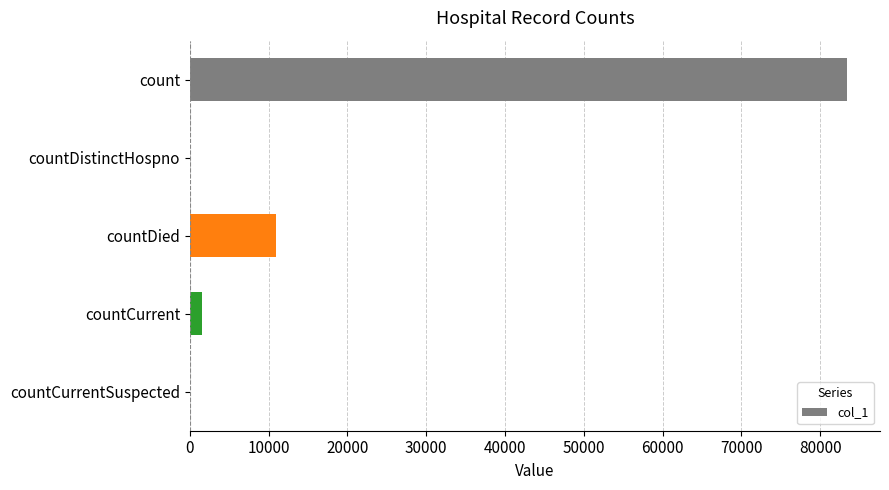

The value at countDied is 10874. True or false?

True